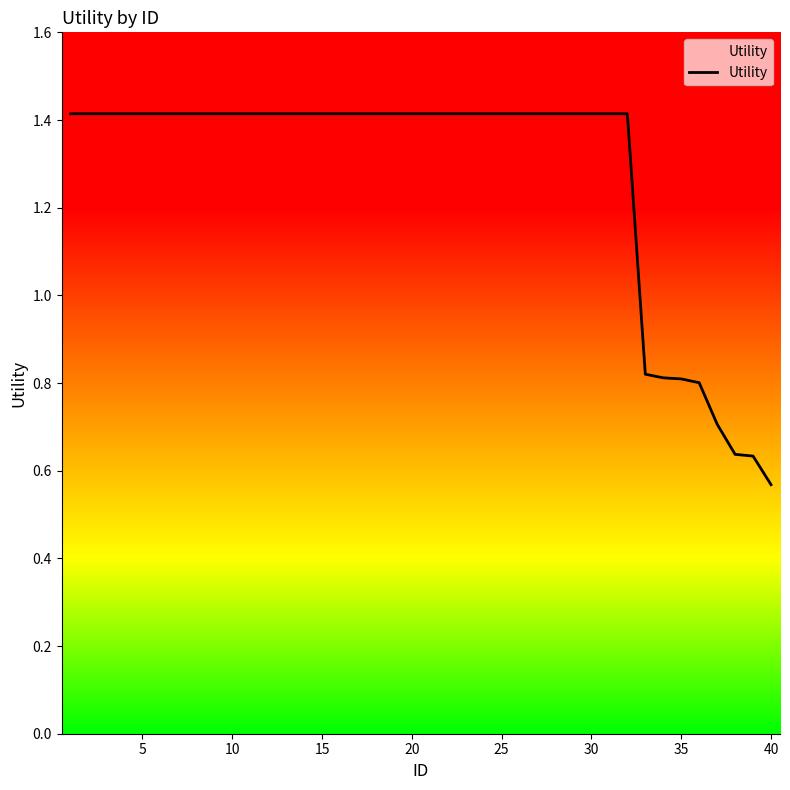

True or false: the data shows 1.4 at 15.

True